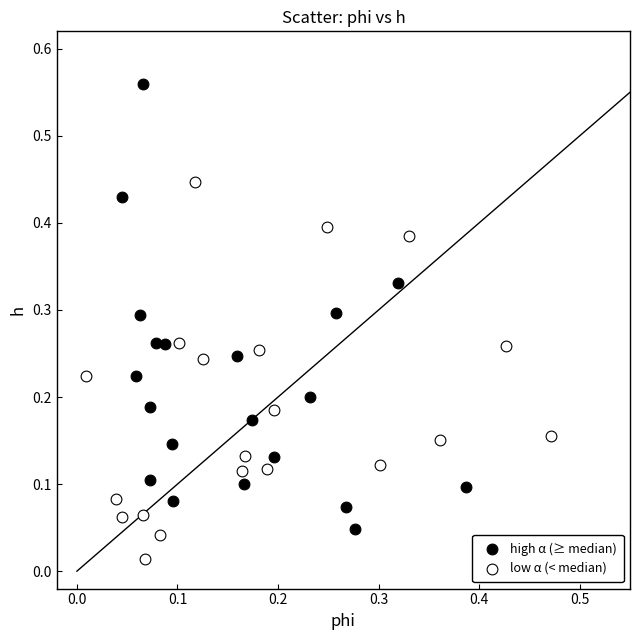

What are all the series names shown in the legend?

high α (≥ median), low α (< median)